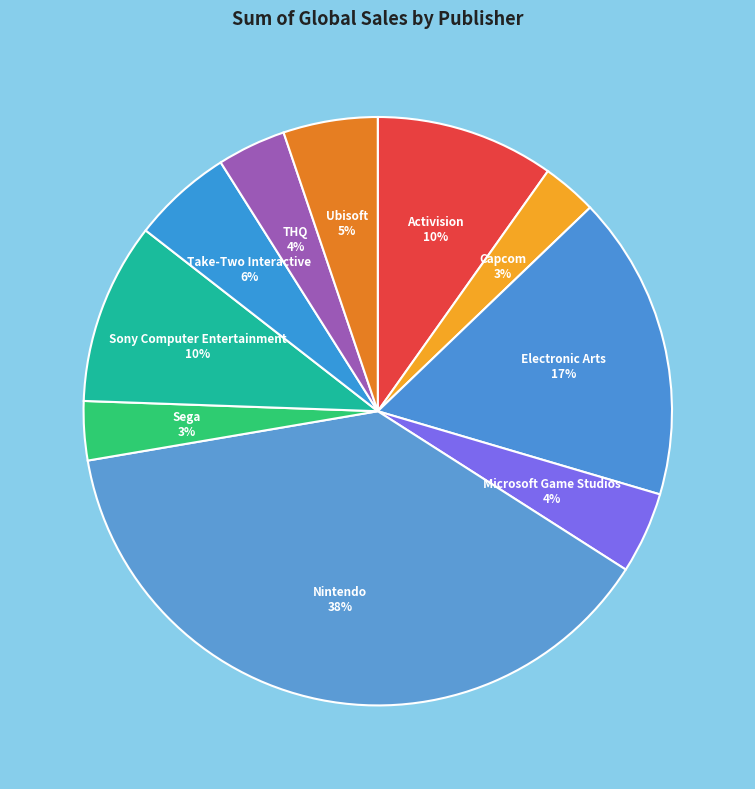

What is the largest slice in the pie chart?

Nintendo